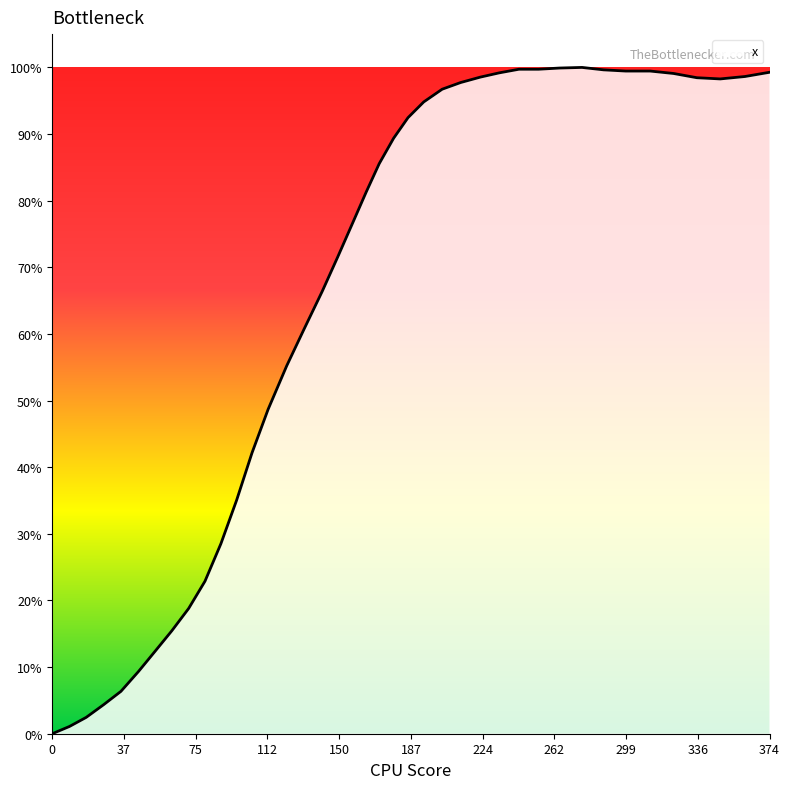

Is this an area chart (filled region under the line)?

Yes